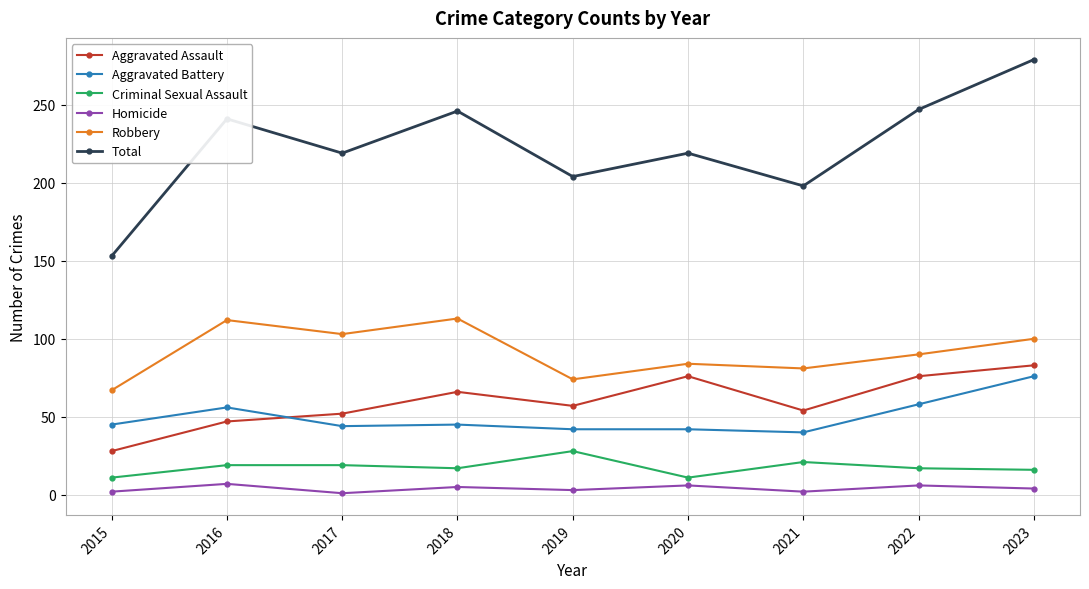

At which category does the chart reach its peak across all series?

2023